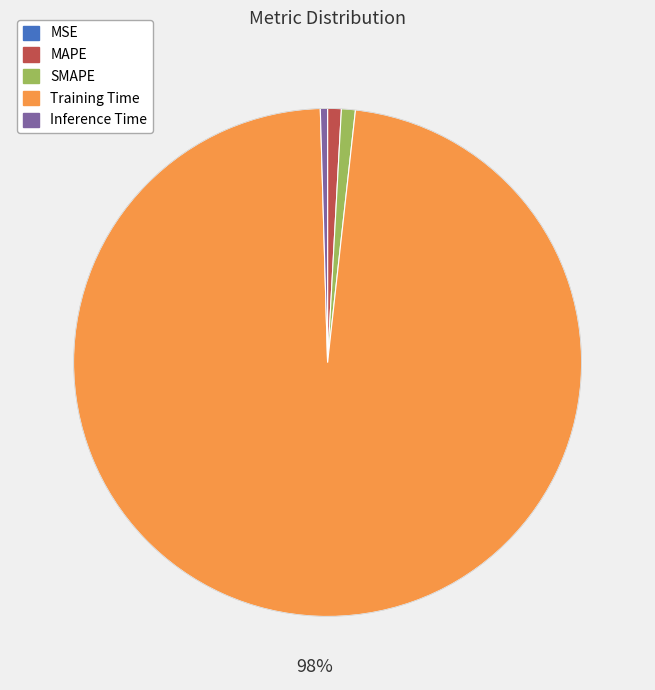

To the nearest percent, what is the combined percentage of Inference Time and SMAPE?

1%